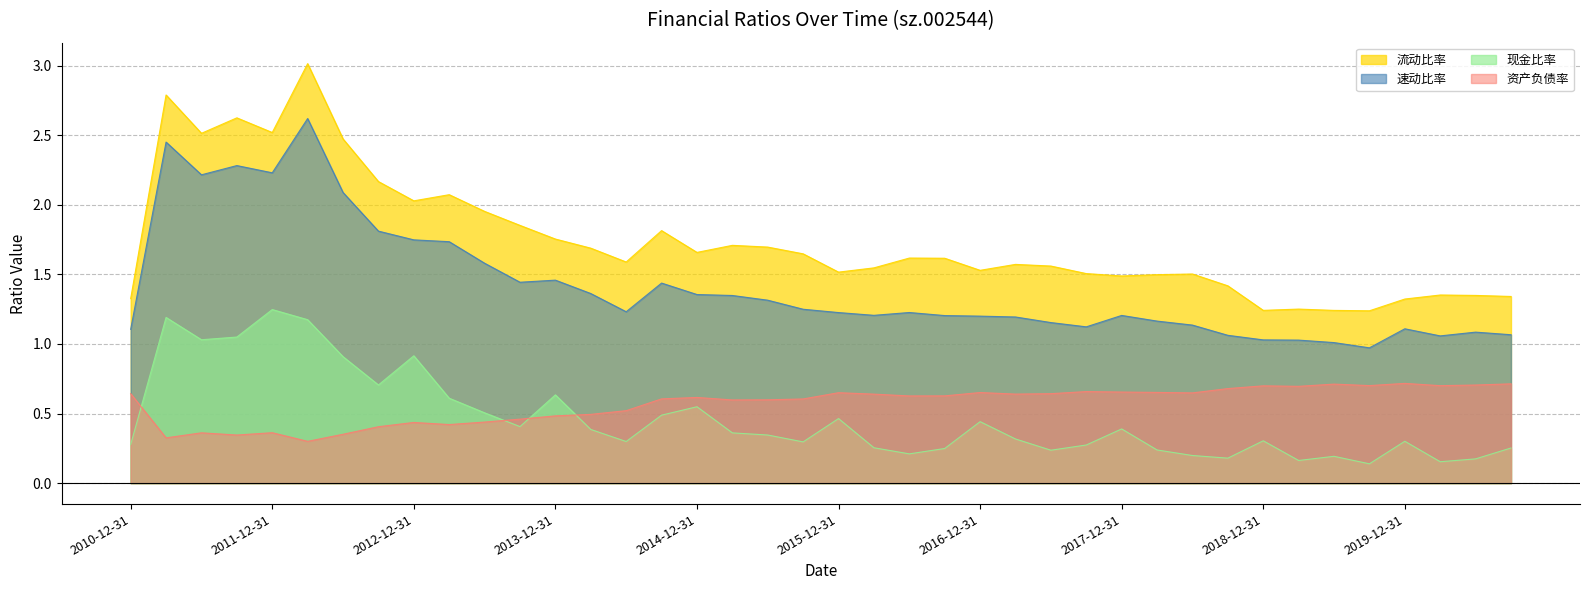

Reading right to left, transcribe all the data shown in this chart.

流动比率: 2020-09-30=1.3	2020-06-30=1.3	2020-03-31=1.4	2019-12-31=1.3	2019-09-30=1.2	2019-06-30=1.2	2019-03-31=1.3	2018-12-31=1.2	2018-09-30=1.4	2018-06-30=1.5	2018-03-31=1.5	2017-12-31=1.5	2017-09-30=1.5	2017-06-30=1.6	2017-03-31=1.6	2016-12-31=1.5	2016-09-30=1.6	2016-06-30=1.6	2016-03-31=1.5	2015-12-31=1.5	2015-09-30=1.6	2015-06-30=1.7	2015-03-31=1.7	2014-12-31=1.7	2014-09-30=1.8	2014-06-30=1.6	2014-03-31=1.7	2013-12-31=1.8	2013-09-30=1.9	2013-06-30=2.0	2013-03-31=2.1	2012-12-31=2.0	2012-09-30=2.2	2012-06-30=2.5	2012-03-31=3.0	2011-12-31=2.5	2011-09-30=2.6	2011-06-30=2.5	2011-03-31=2.8	2010-12-31=1.3
速动比率: 2020-09-30=1.1	2020-06-30=1.1	2020-03-31=1.1	2019-12-31=1.1	2019-09-30=1.0	2019-06-30=1.0	2019-03-31=1.0	2018-12-31=1.0	2018-09-30=1.1	2018-06-30=1.1	2018-03-31=1.2	2017-12-31=1.2	2017-09-30=1.1	2017-06-30=1.2	2017-03-31=1.2	2016-12-31=1.2	2016-09-30=1.2	2016-06-30=1.2	2016-03-31=1.2	2015-12-31=1.2	2015-09-30=1.2	2015-06-30=1.3	2015-03-31=1.3	2014-12-31=1.4	2014-09-30=1.4	2014-06-30=1.2	2014-03-31=1.4	2013-12-31=1.5	2013-09-30=1.4	2013-06-30=1.6	2013-03-31=1.7	2012-12-31=1.7	2012-09-30=1.8	2012-06-30=2.1	2012-03-31=2.6	2011-12-31=2.2	2011-09-30=2.3	2011-06-30=2.2	2011-03-31=2.5	2010-12-31=1.1
现金比率: 2020-09-30=0.3	2020-06-30=0.2	2020-03-31=0.2	2019-12-31=0.3	2019-09-30=0.1	2019-06-30=0.2	2019-03-31=0.2	2018-12-31=0.3	2018-09-30=0.2	2018-06-30=0.2	2018-03-31=0.2	2017-12-31=0.4	2017-09-30=0.3	2017-06-30=0.2	2017-03-31=0.3	2016-12-31=0.4	2016-09-30=0.2	2016-06-30=0.2	2016-03-31=0.3	2015-12-31=0.5	2015-09-30=0.3	2015-06-30=0.3	2015-03-31=0.4	2014-12-31=0.5	2014-09-30=0.5	2014-06-30=0.3	2014-03-31=0.4	2013-12-31=0.6	2013-09-30=0.4	2013-06-30=0.5	2013-03-31=0.6	2012-12-31=0.9	2012-09-30=0.7	2012-06-30=0.9	2012-03-31=1.2	2011-12-31=1.2	2011-09-30=1.0	2011-06-30=1.0	2011-03-31=1.2	2010-12-31=0.3
资产负债率: 2020-09-30=0.7	2020-06-30=0.7	2020-03-31=0.7	2019-12-31=0.7	2019-09-30=0.7	2019-06-30=0.7	2019-03-31=0.7	2018-12-31=0.7	2018-09-30=0.7	2018-06-30=0.6	2018-03-31=0.7	2017-12-31=0.7	2017-09-30=0.7	2017-06-30=0.6	2017-03-31=0.6	2016-12-31=0.7	2016-09-30=0.6	2016-06-30=0.6	2016-03-31=0.6	2015-12-31=0.6	2015-09-30=0.6	2015-06-30=0.6	2015-03-31=0.6	2014-12-31=0.6	2014-09-30=0.6	2014-06-30=0.5	2014-03-31=0.5	2013-12-31=0.5	2013-09-30=0.5	2013-06-30=0.4	2013-03-31=0.4	2012-12-31=0.4	2012-09-30=0.4	2012-06-30=0.4	2012-03-31=0.3	2011-12-31=0.4	2011-09-30=0.3	2011-06-30=0.4	2011-03-31=0.3	2010-12-31=0.6